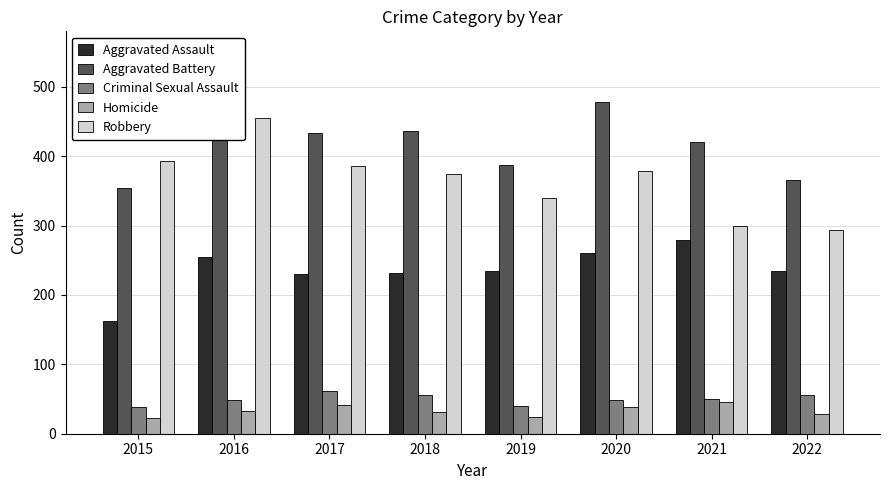

Which series has the widest spread of values?

Robbery